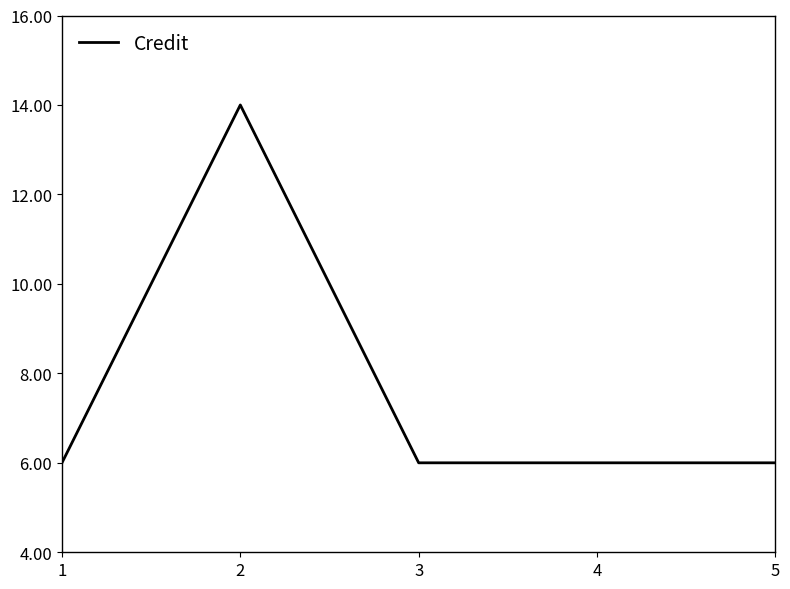

Reading left to right, transcribe all the data shown in this chart.

1=6	2=14	3=6	4=6	5=6